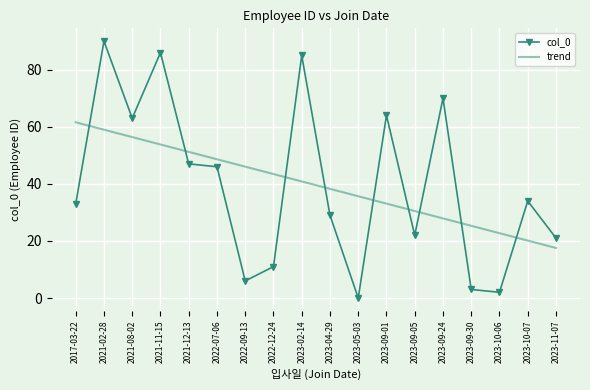

What are all the series names shown in the legend?

col_0, trend